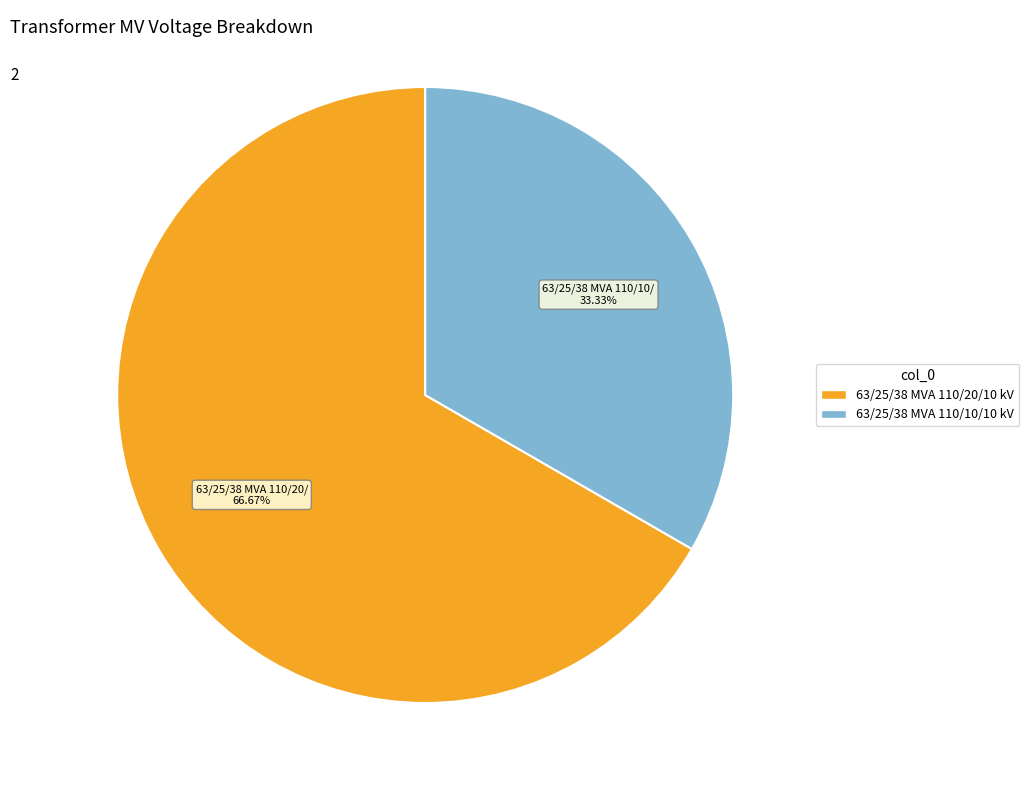

The 63/25/38 MVA 110/10/10 kV slice represents 22% of the pie. True or false?

False